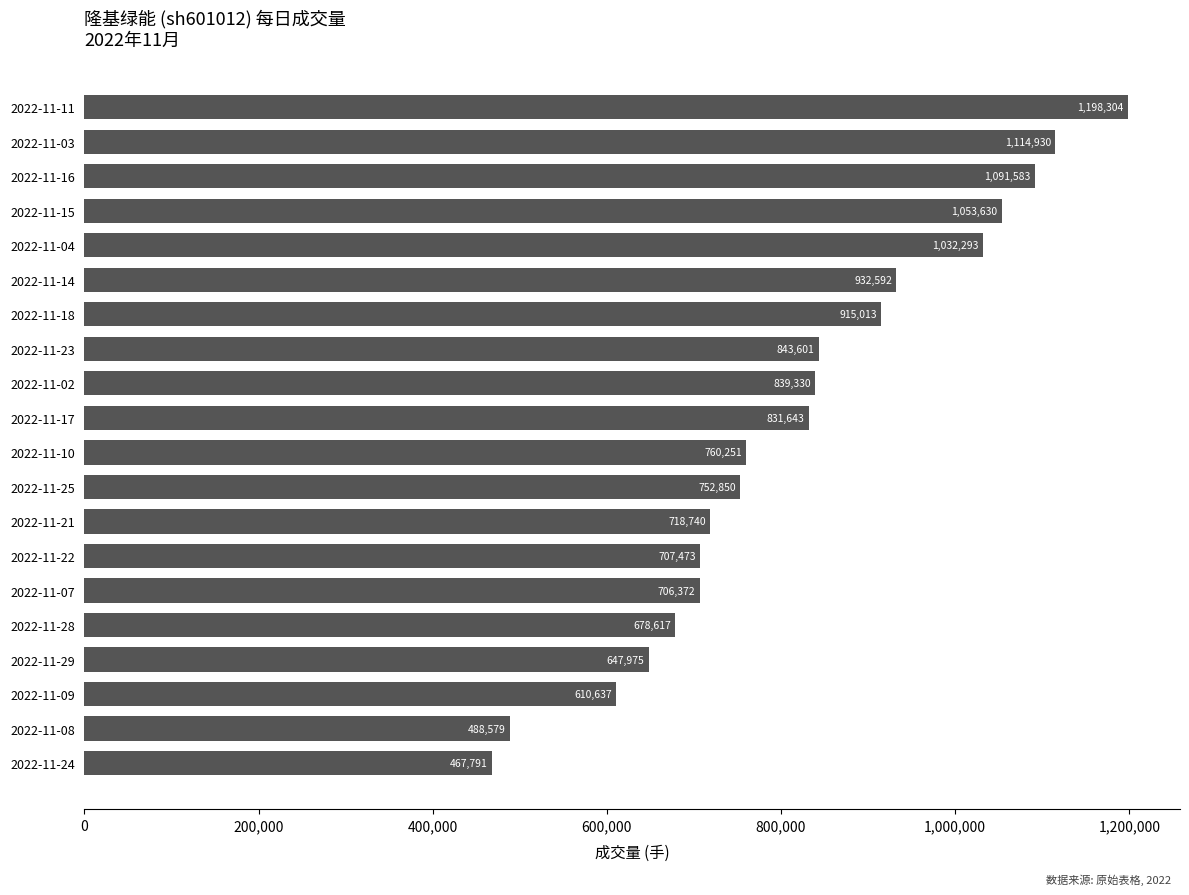

What is the sum of the values at 2022-11-29 and 2022-11-11?

1846279